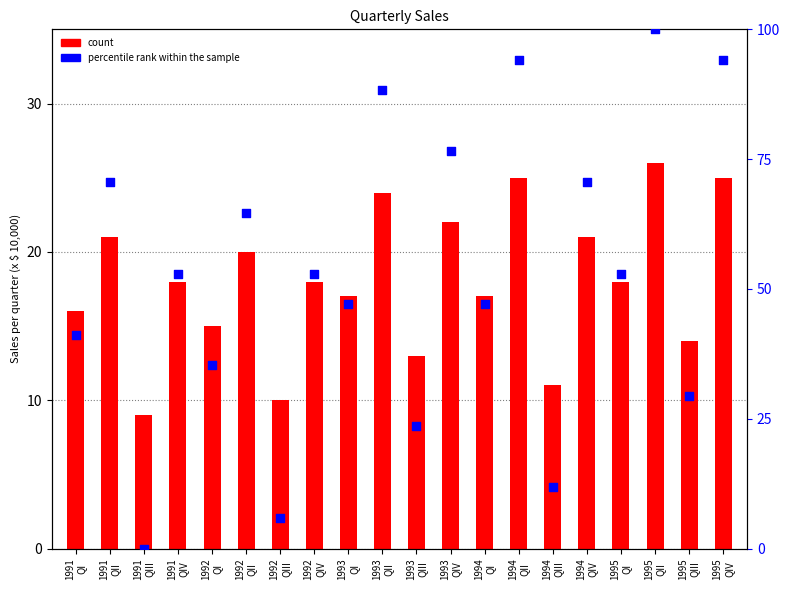

Which series reaches the minimum Y coordinate?

percentile rank within the sample